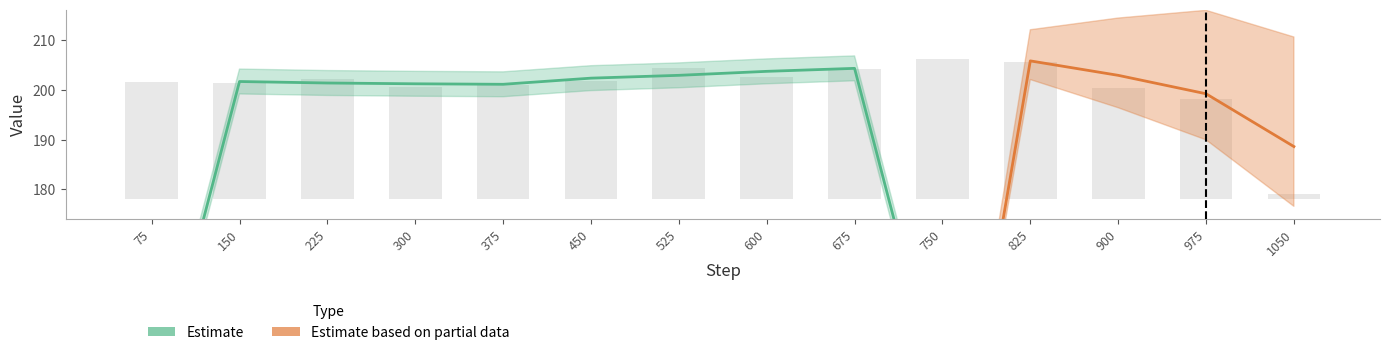

Rank the categories by value from highest to lowest.

750, 825, 525, 675, 600, 225, 450, 75, 150, 375, 300, 900, 975, 1050